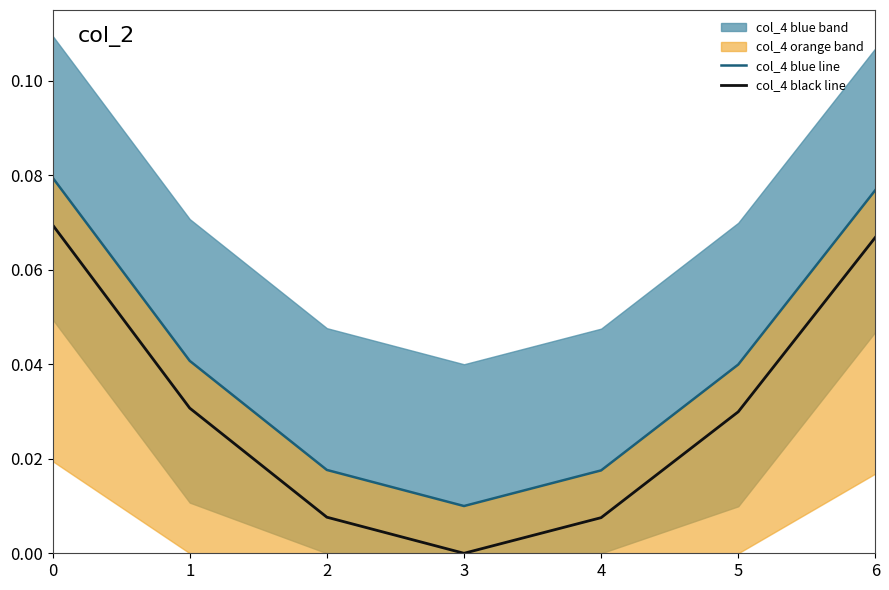

Rank the series at 6 from lowest to highest value.

col_4 black line, col_4 blue line